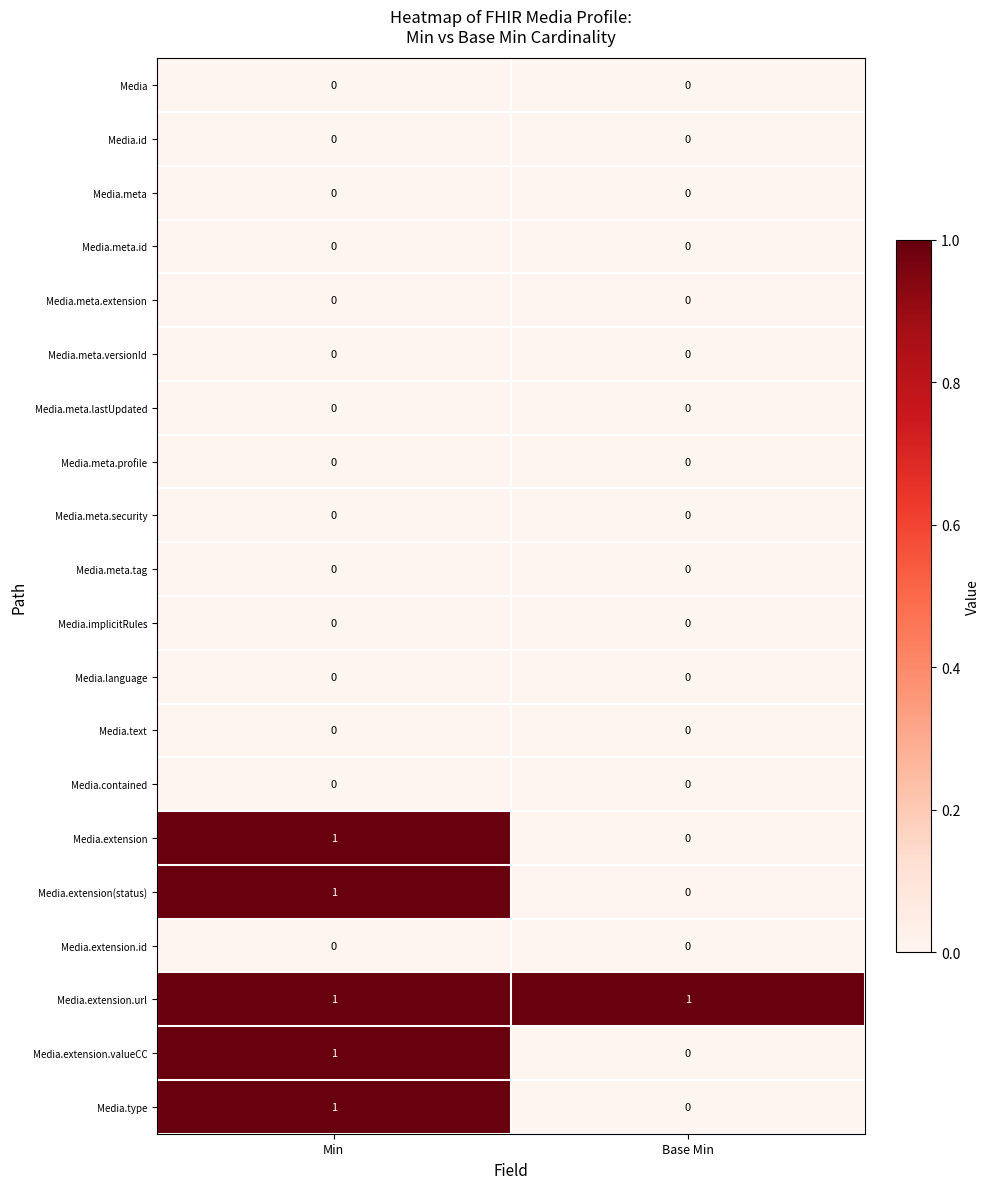

The value of Media.extension.valueCC at Min is 1. True or false?

True